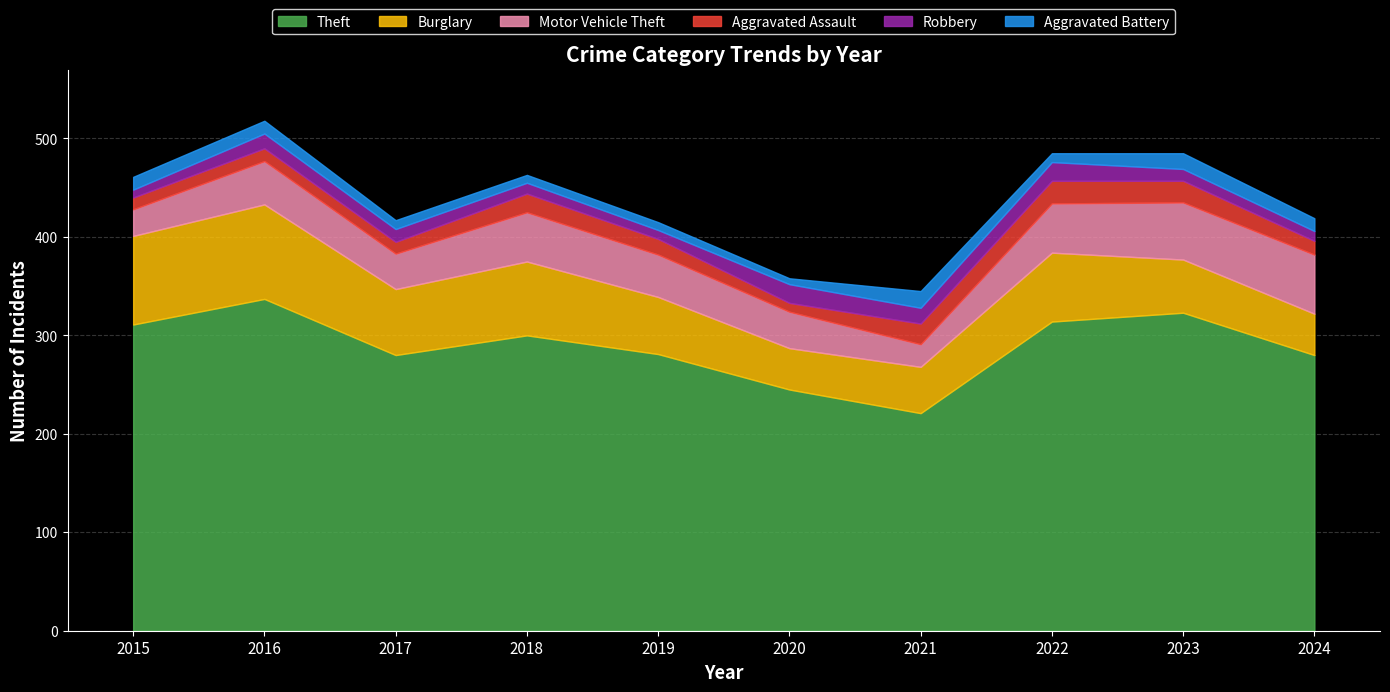

What are all the series names shown in the legend?

Theft, Burglary, Motor Vehicle Theft, Aggravated Assault, Robbery, Aggravated Battery